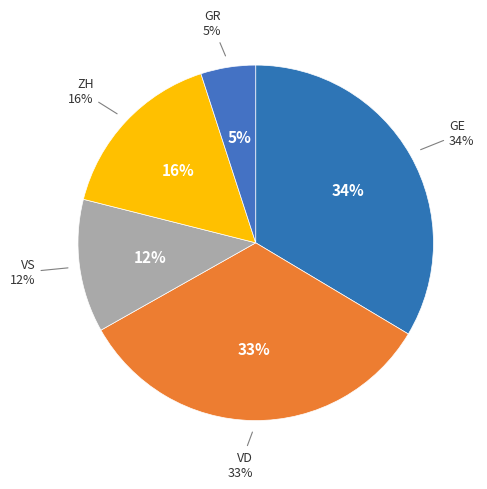

To the nearest percent, what is the difference between the largest and smallest slice percentages?

29%